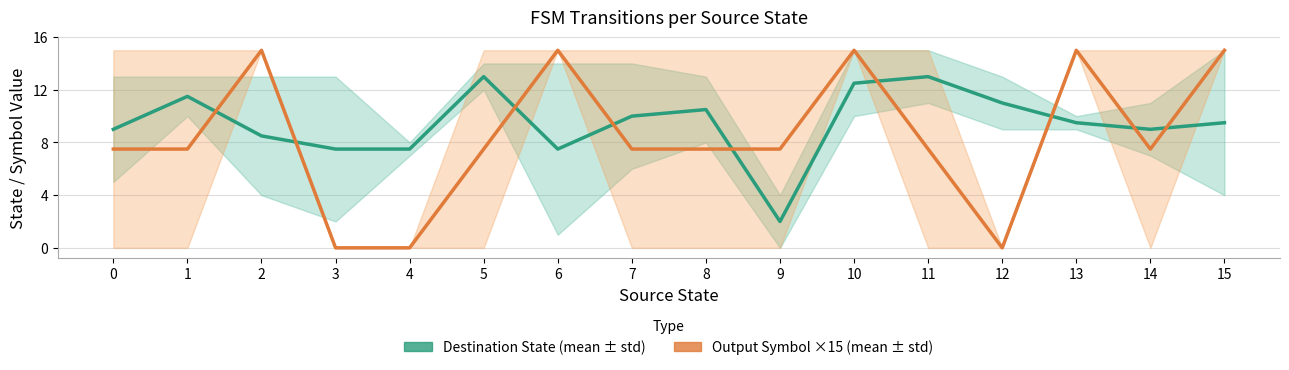

Where is the first local minimum for Output Symbol ×15 (mean ± std)?

12